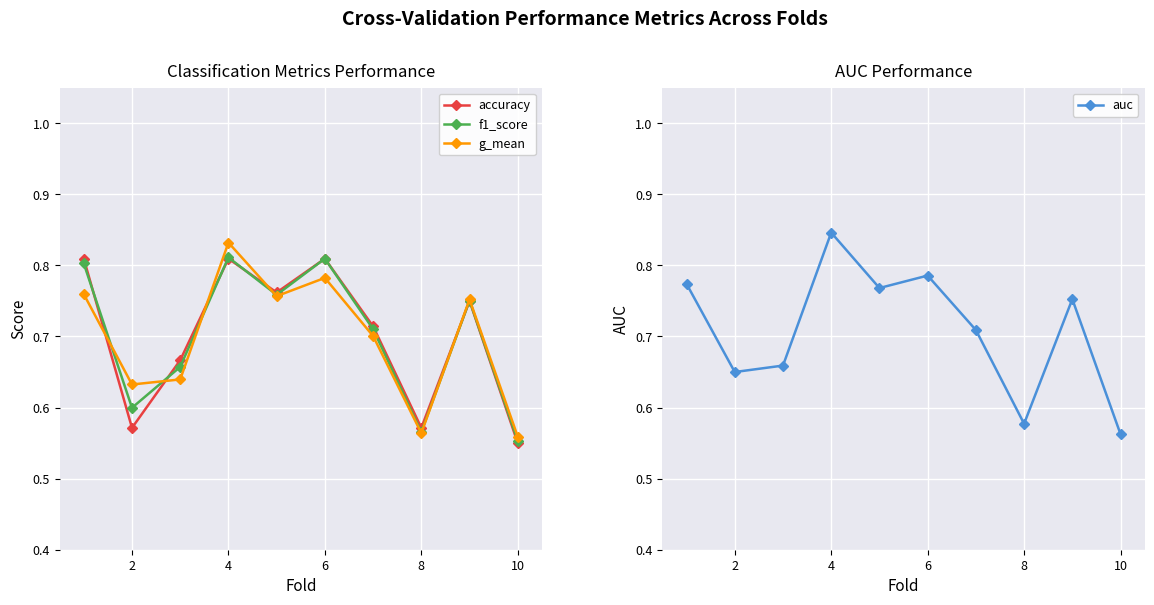

The g_mean series shows 0.8 at 8. True or false?

False